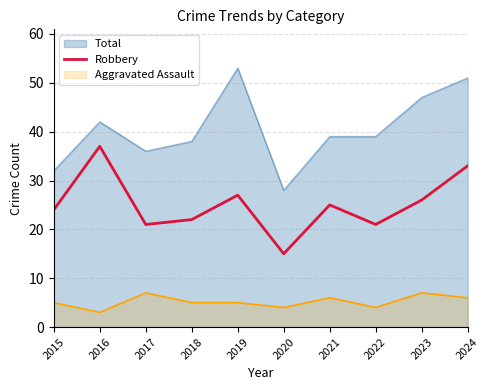

What is the approximate value at 2017, to the nearest 5?

20